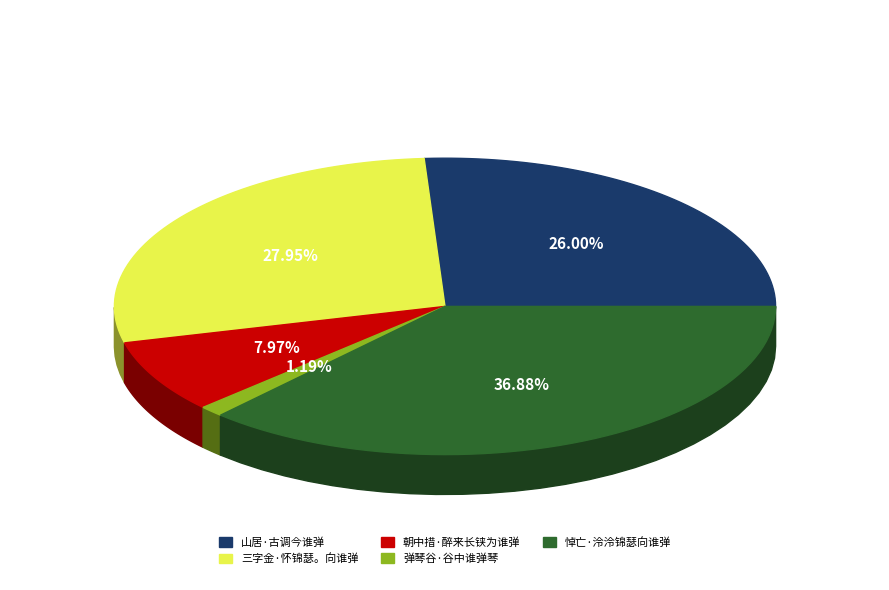

Count the number of slices in the pie.

5